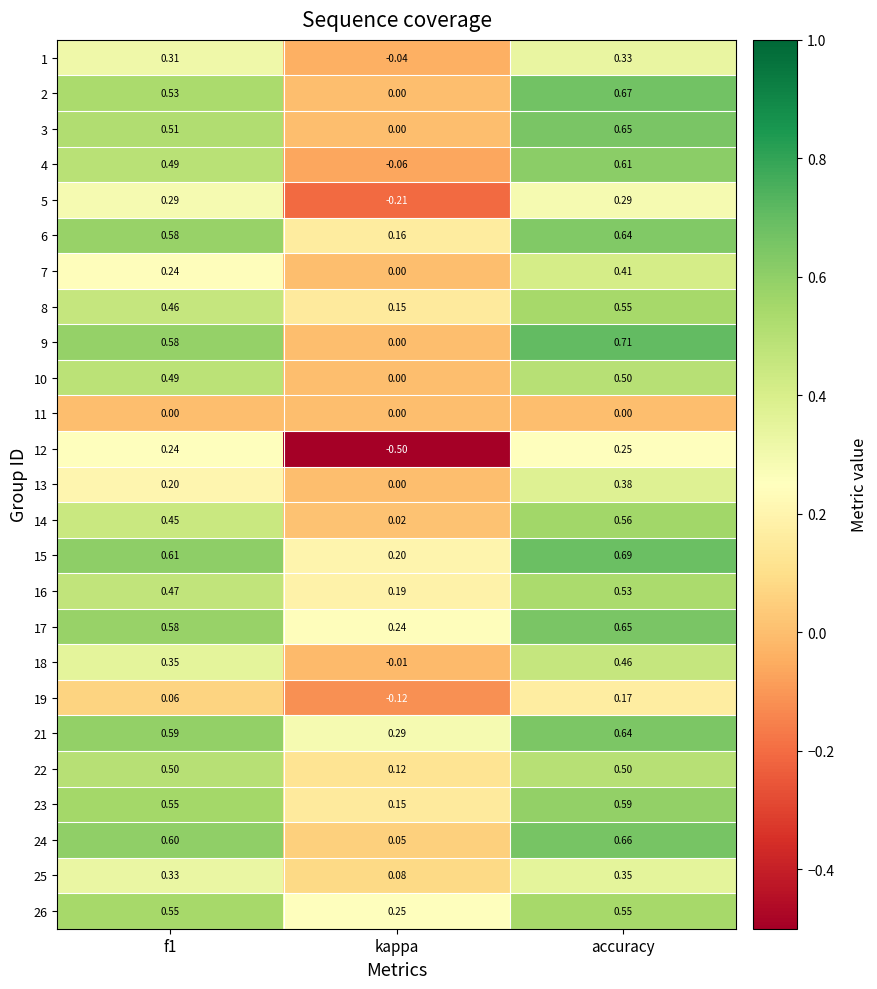

At which label does 1 reach its peak?

accuracy